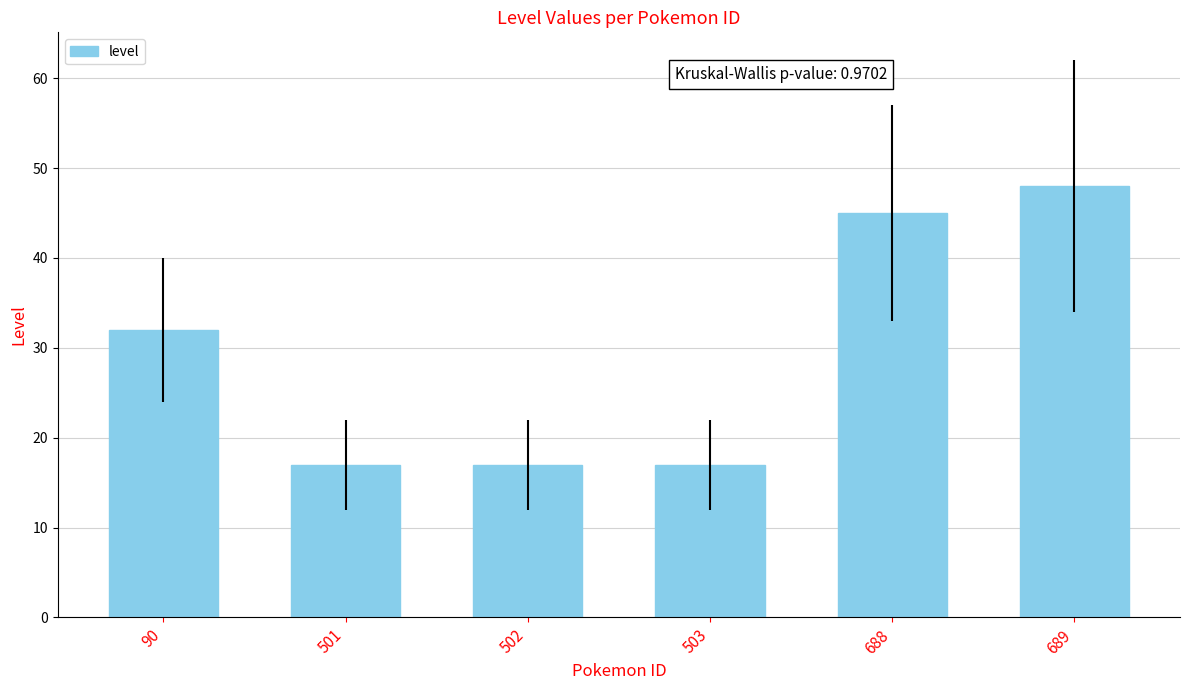

What is the maximum value shown in the chart?

48